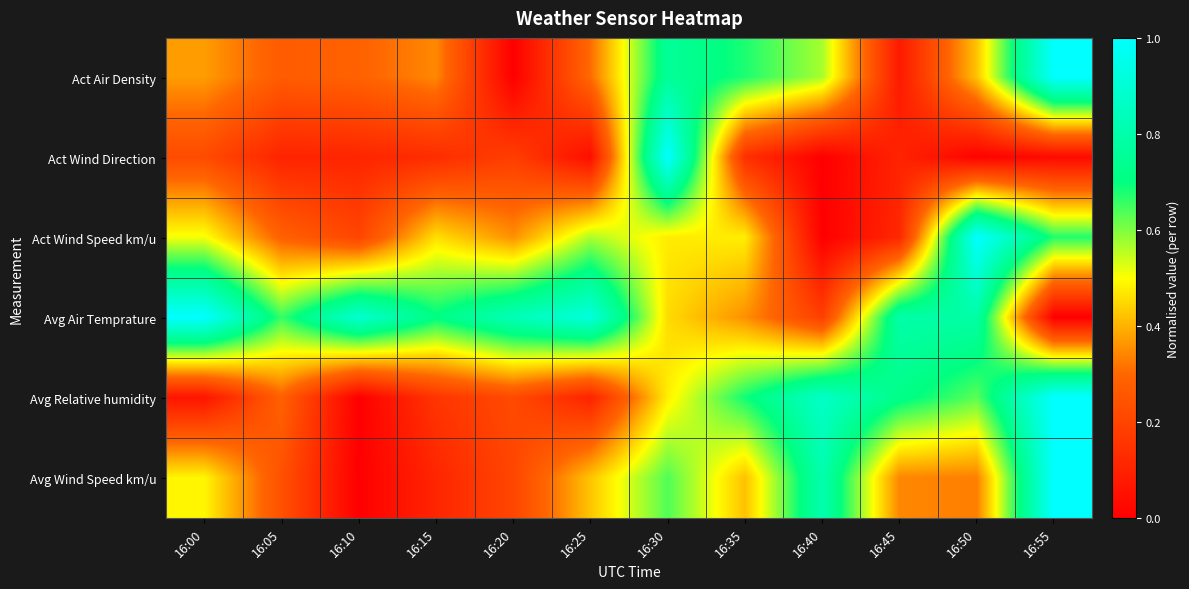

Rank the series by their maximum value, from lowest to highest.

Act Air Density, Act Wind Direction, Act Wind Speed km/u, Avg Air Temprature, Avg Relative humidity, Avg Wind Speed km/u